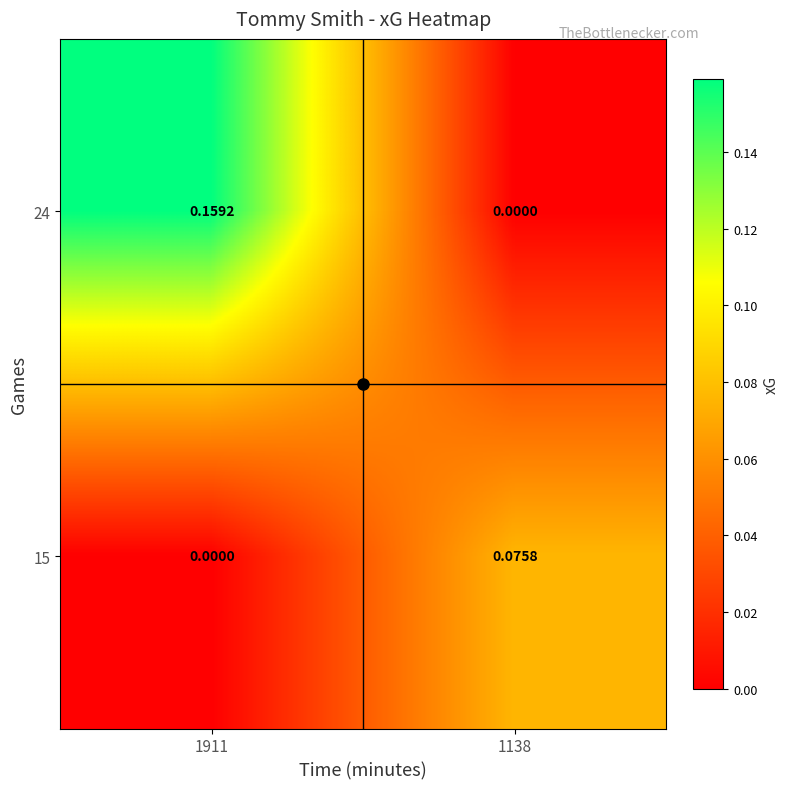

Which category has the highest value across all series?

1911